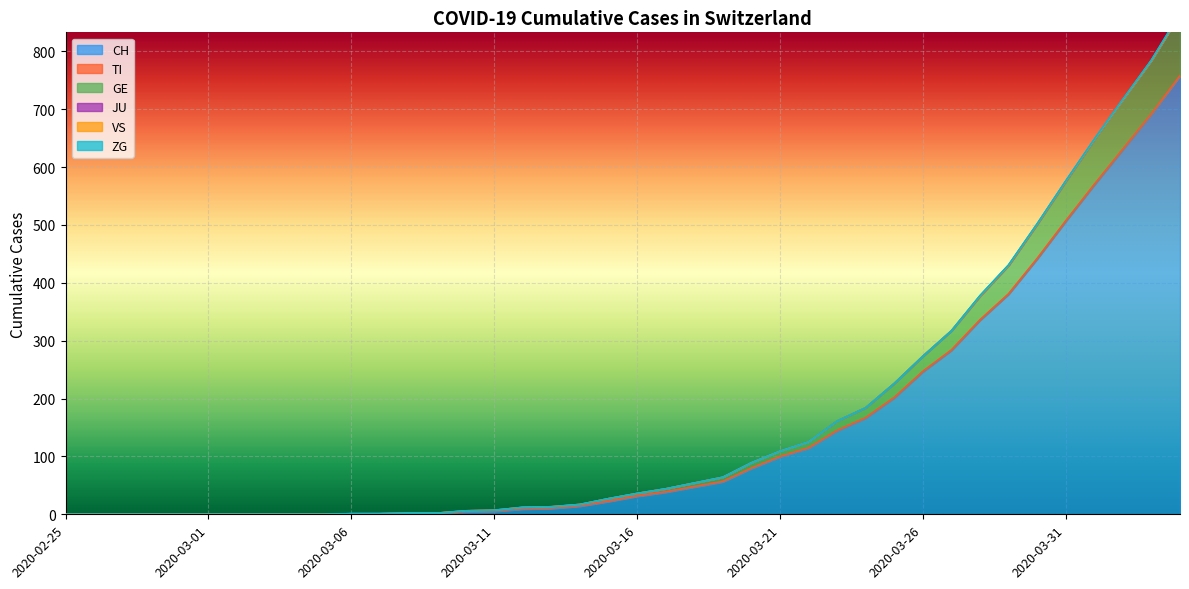

What is the sum of the TI values at 2020-03-22 and 2020-03-12?

2